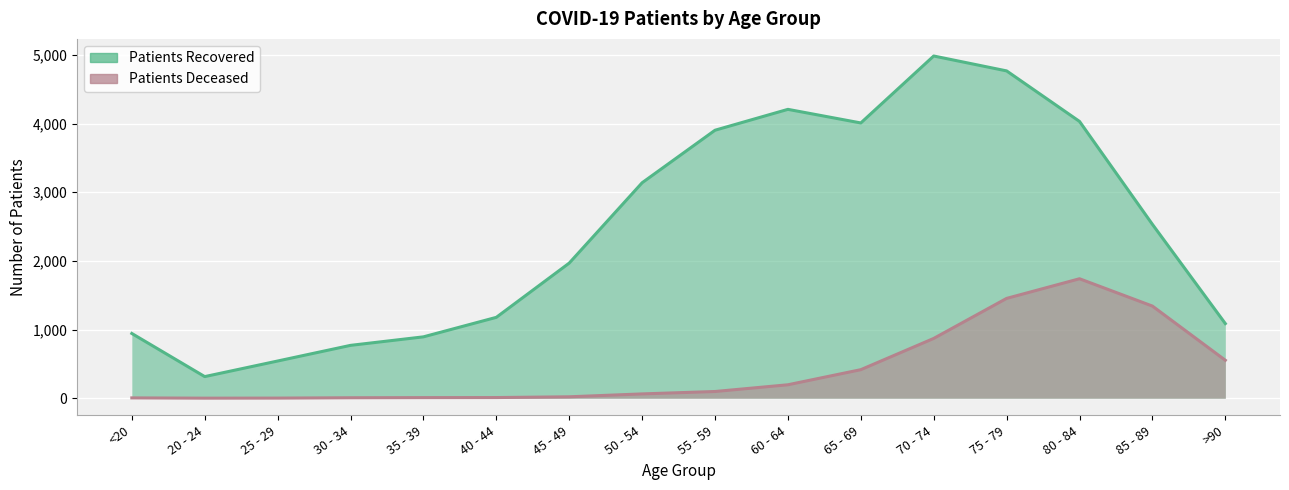

Rank the series by their average value, from highest to lowest.

patients_recovered, patients_deceased